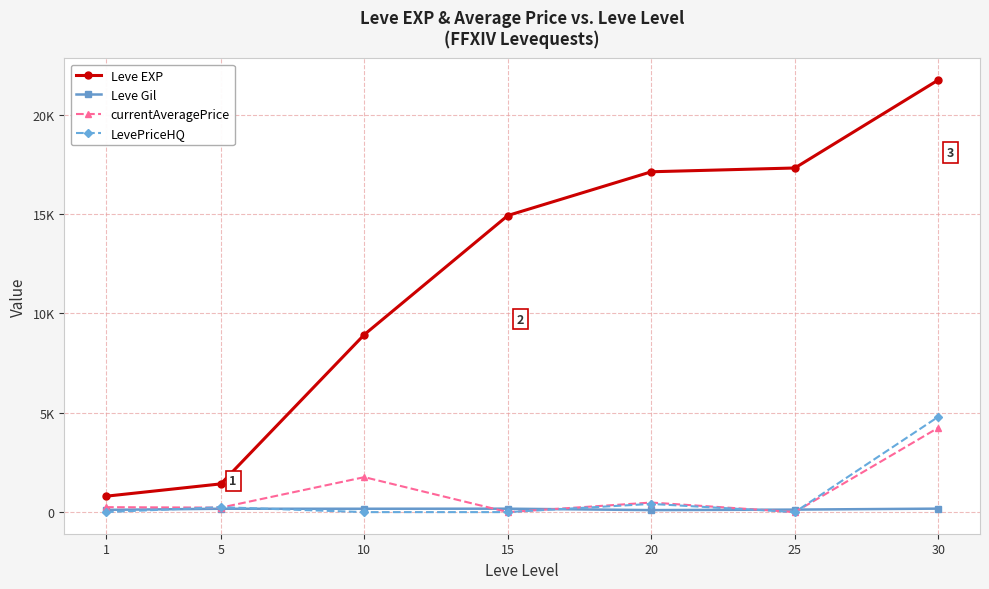

What are all the series names shown in the legend?

Leve EXP, Leve Gil, currentAveragePrice, LevePriceHQ